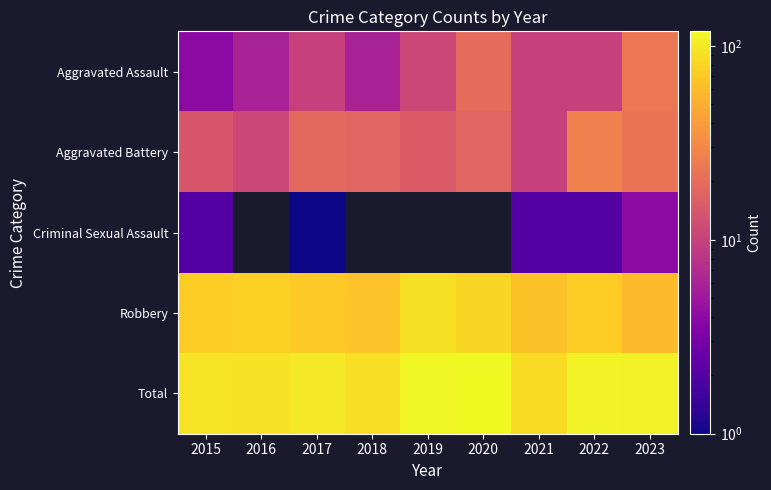

What is the spread (max minus min) of values at 2016?

86.0